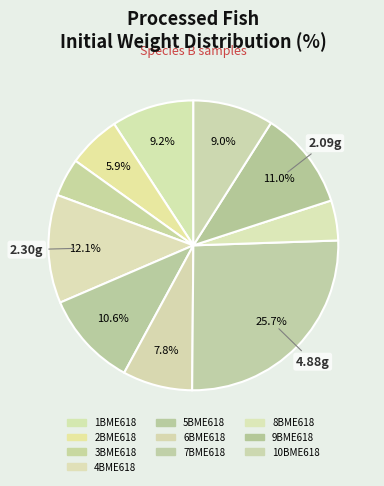

How many slices are in this pie chart?

10